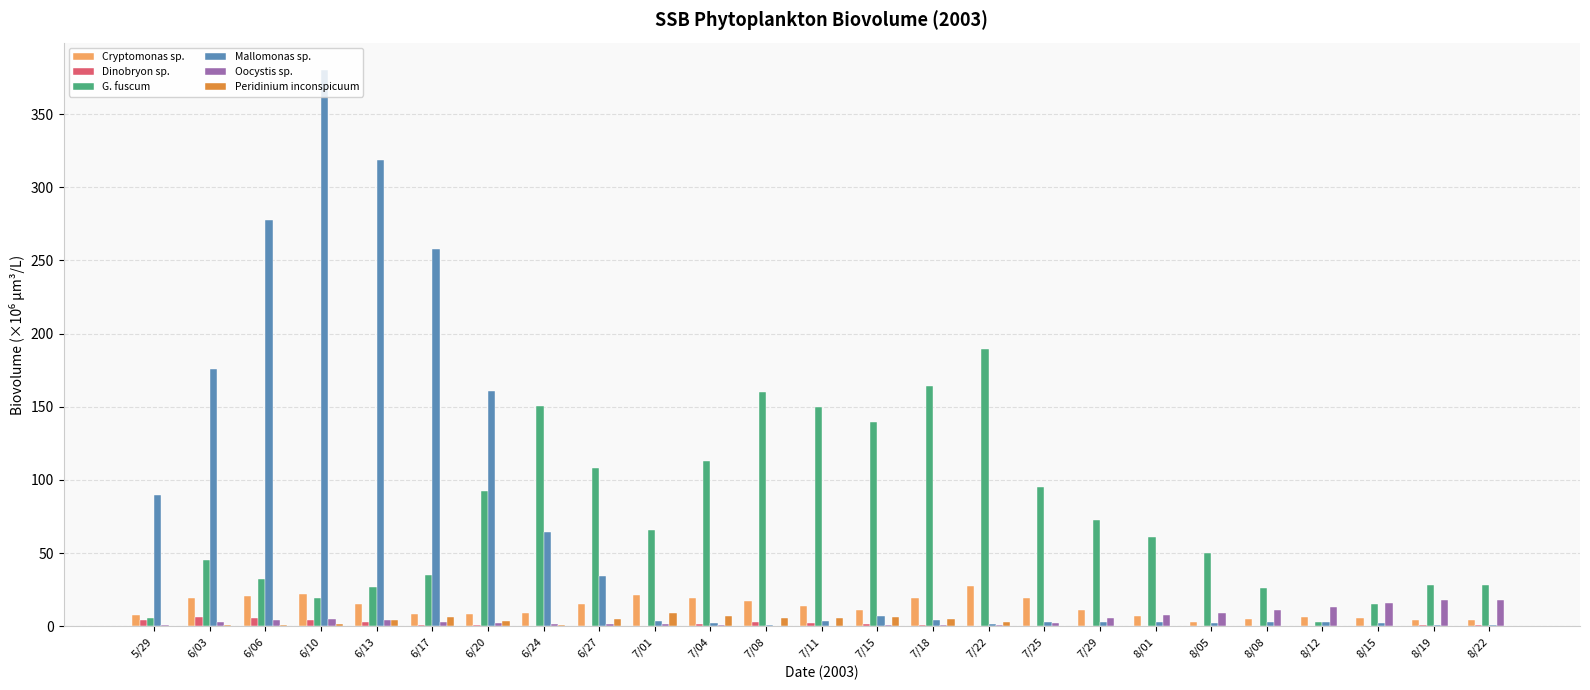

Which series has the widest spread of values?

Mallomonas sp.